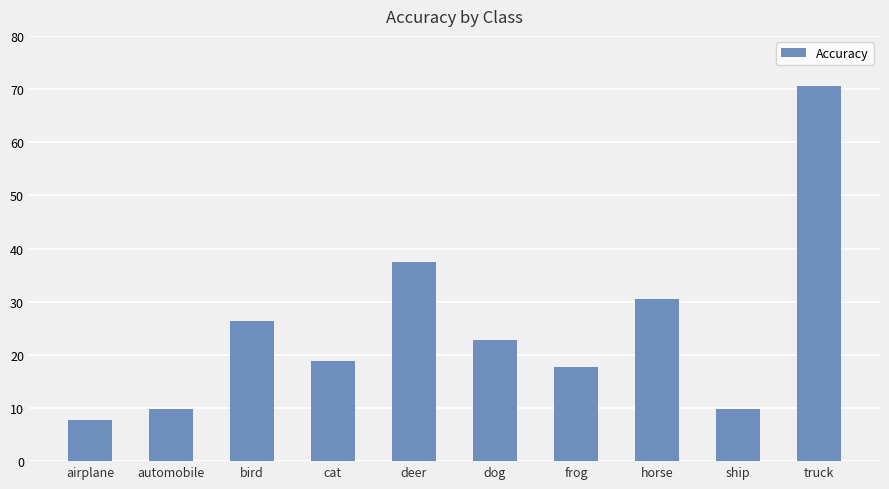

Between truck and horse, which is larger?

truck